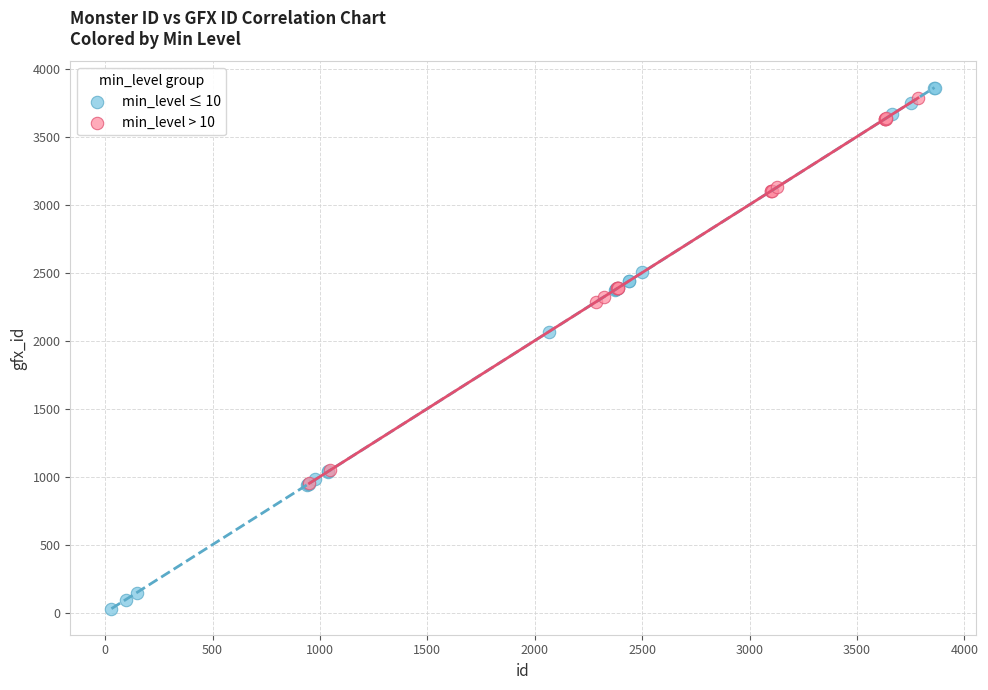

Which series has the largest Y range (max minus min)?

min_level ≤ 10